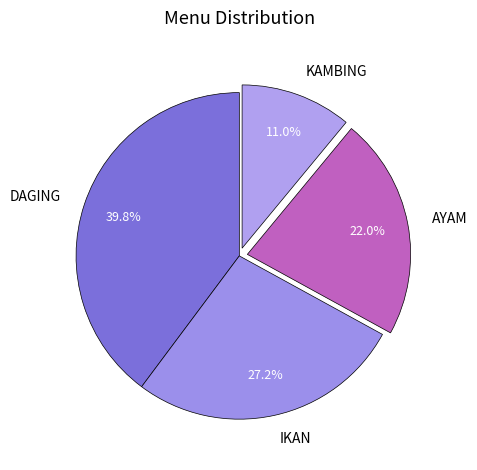

To the nearest percent, what is the difference between the AYAM and DAGING slice percentages?

18%